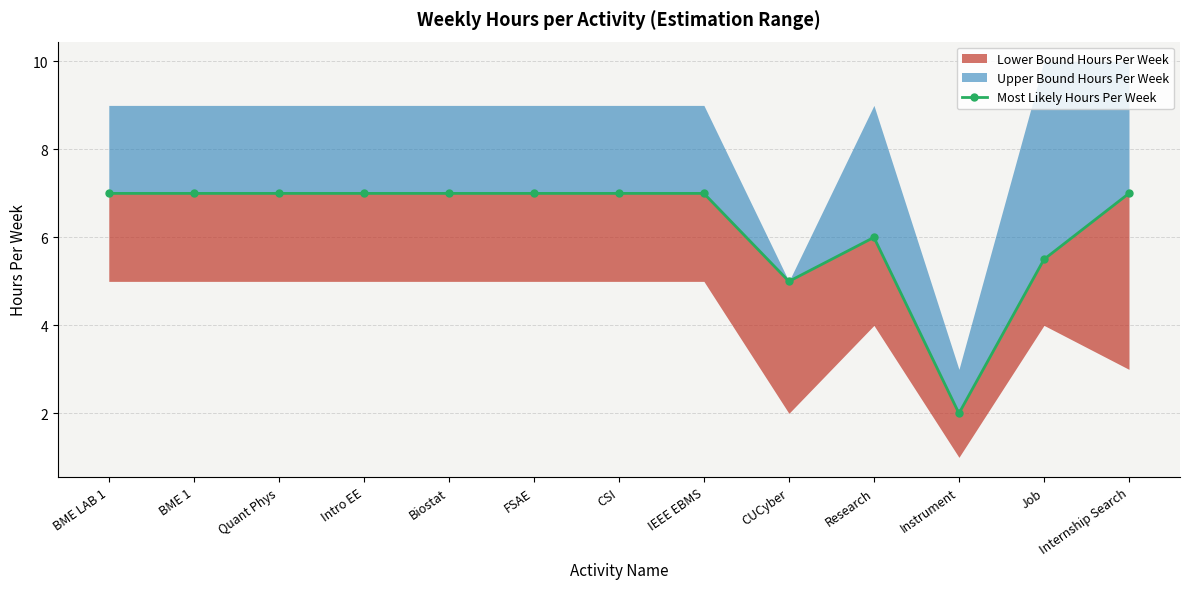

What is the label of the 4th point from the right?

Research